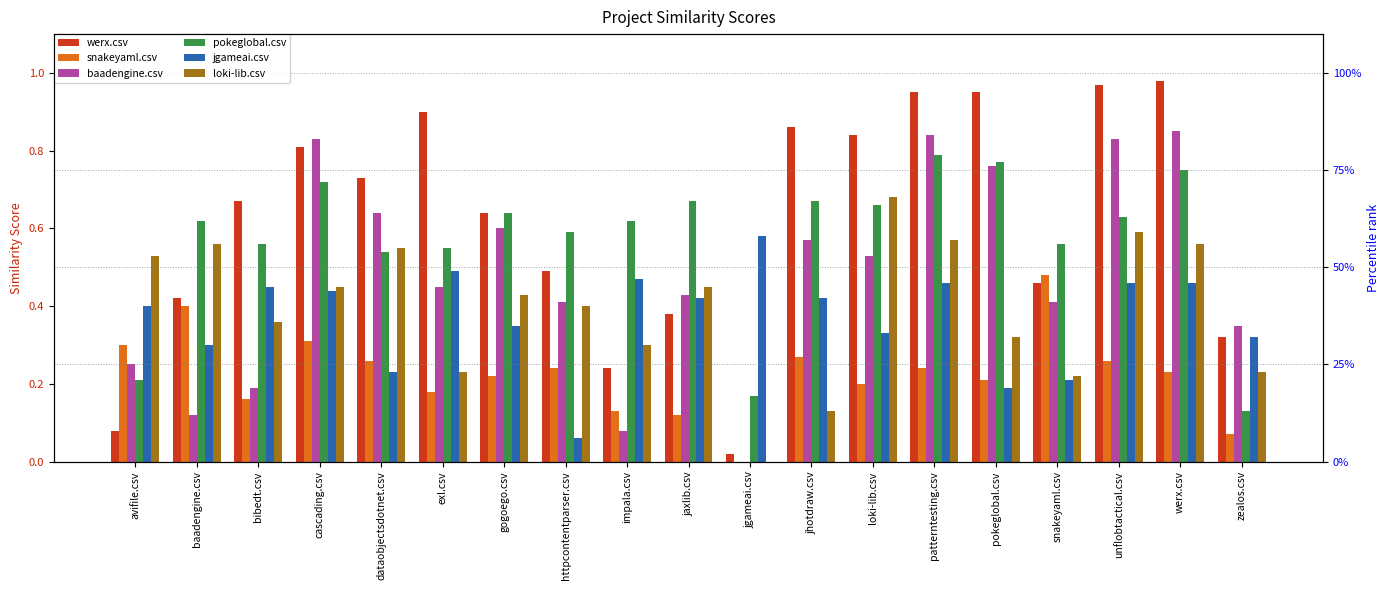

What is the total value across all series at impala.csv?

1.8